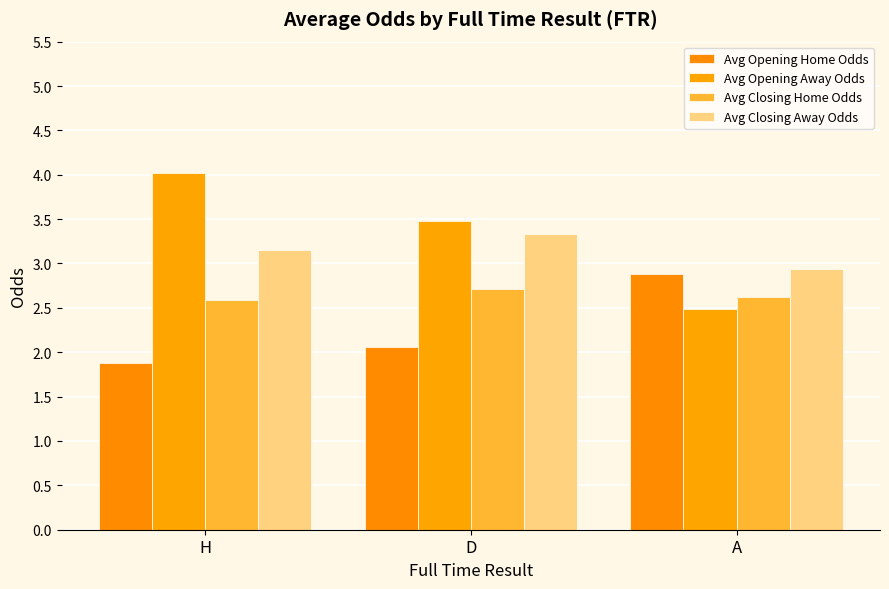

What position from the left is A?

3